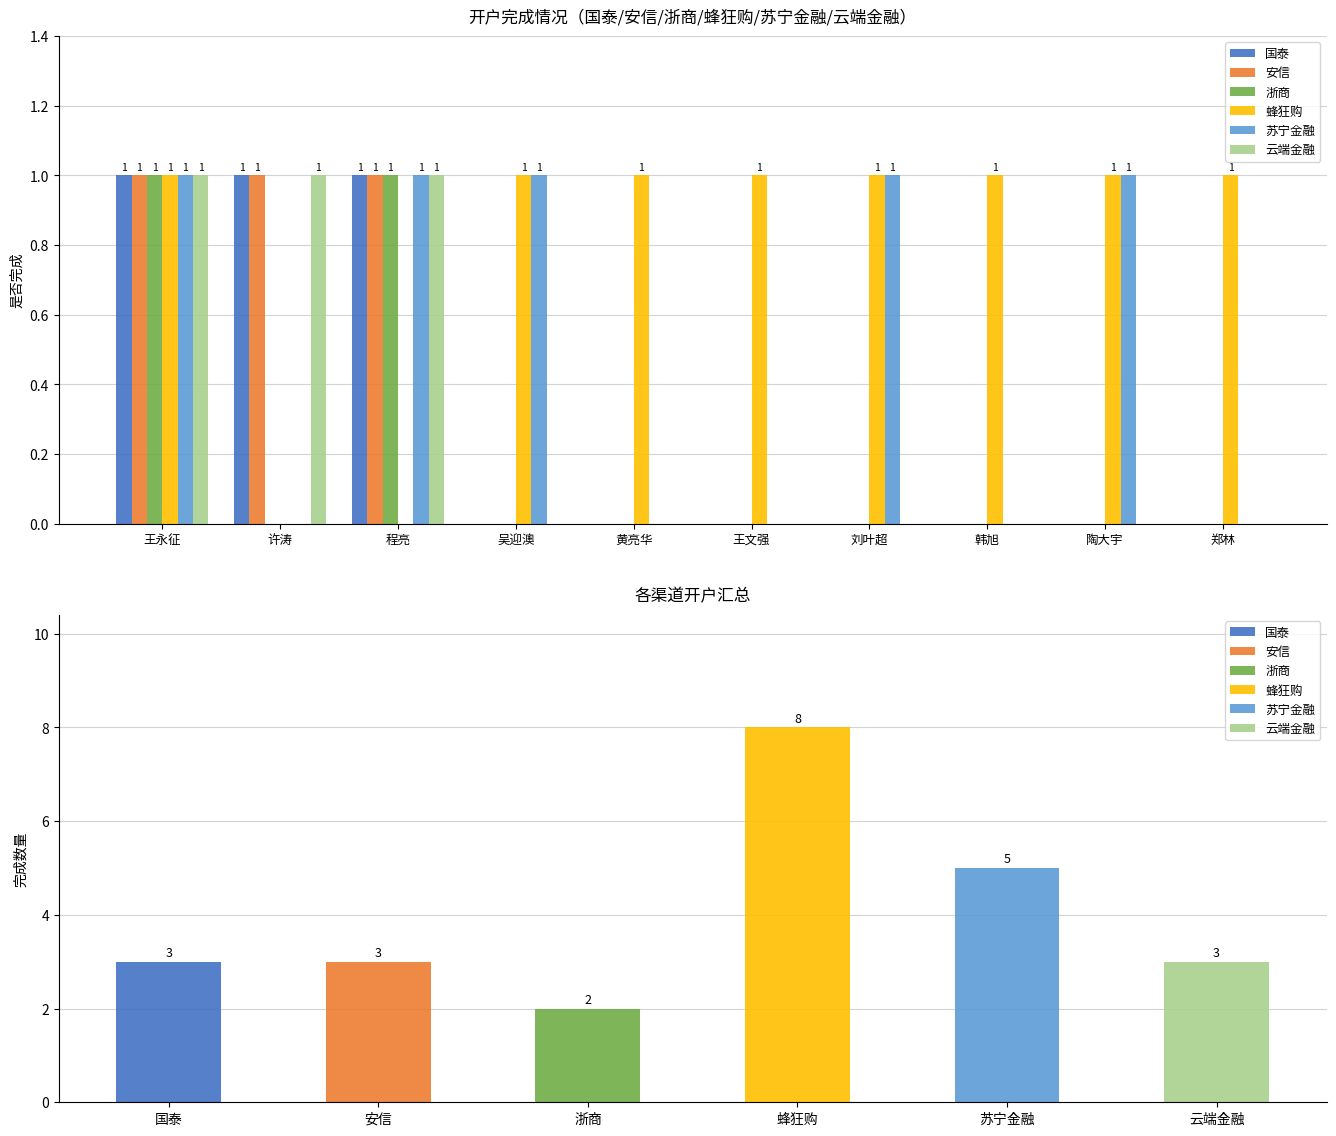

True or false: 苏宁金融 has a value of 0 at 韩旭.

True